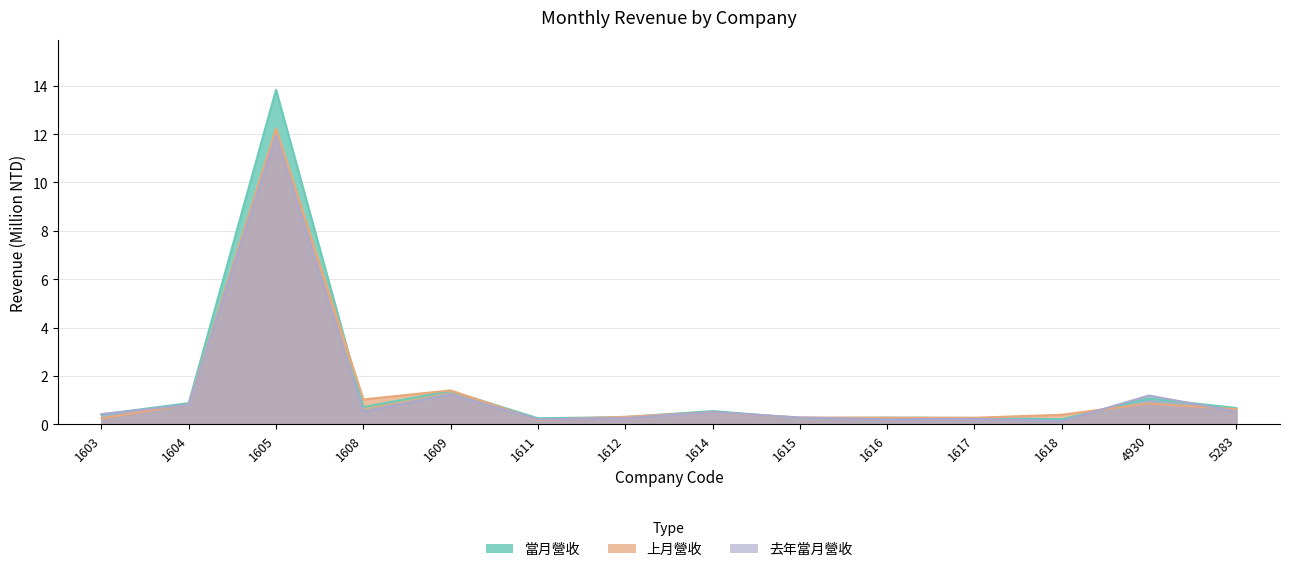

Reading left to right, extract all data points from this chart.

當月營收: 0.4	0.9	13.8	0.7	1.4	0.3	0.3	0.6	0.3	0.3	0.3	0.2	1.1	0.7
上月營收: 0.2	0.8	12.2	1.0	1.4	0.2	0.3	0.5	0.3	0.3	0.3	0.4	0.9	0.6
去年當月營收: 0.4	0.8	11.9	0.5	1.2	0.2	0.3	0.5	0.3	0.2	0.2	0.1	1.2	0.5